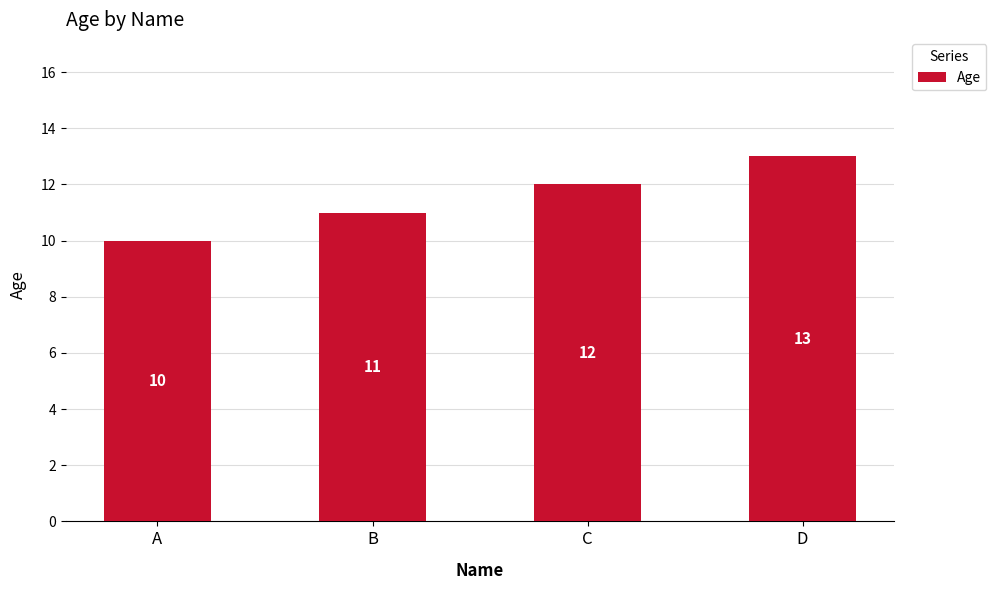

What is the change in value from C to D?

+1